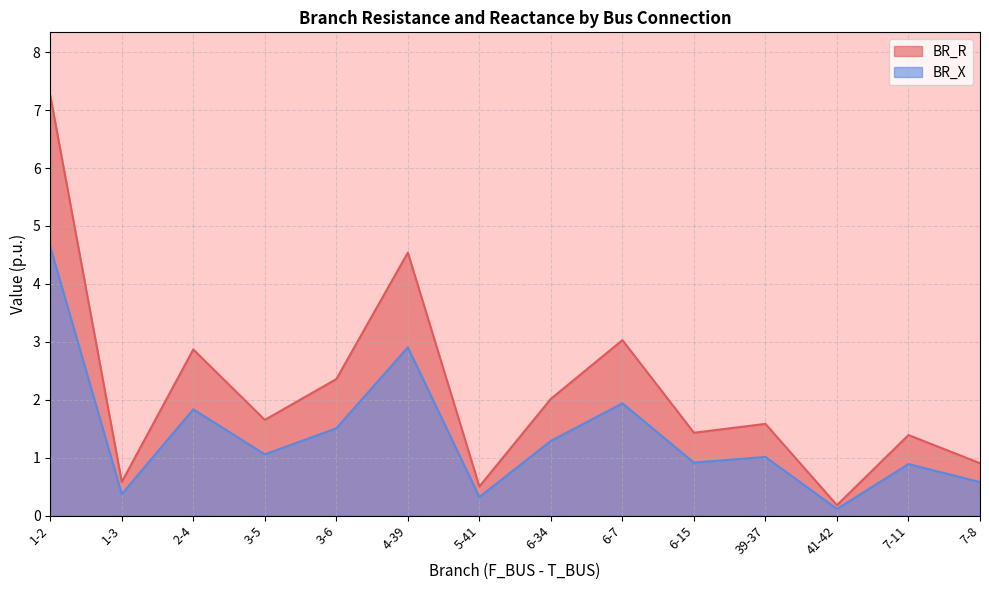

Rank the series by their maximum value, from lowest to highest.

BR_X, BR_R